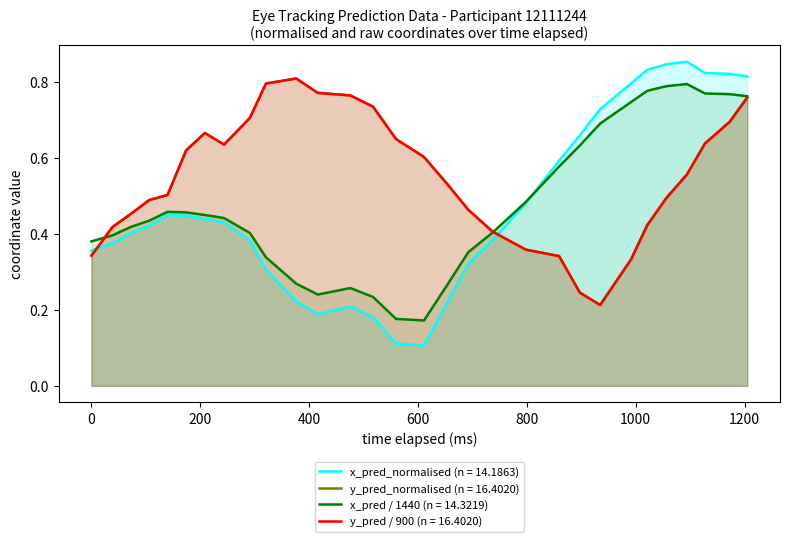

How many times do x_pred_normalised and y_pred_normalised cross each other?

2